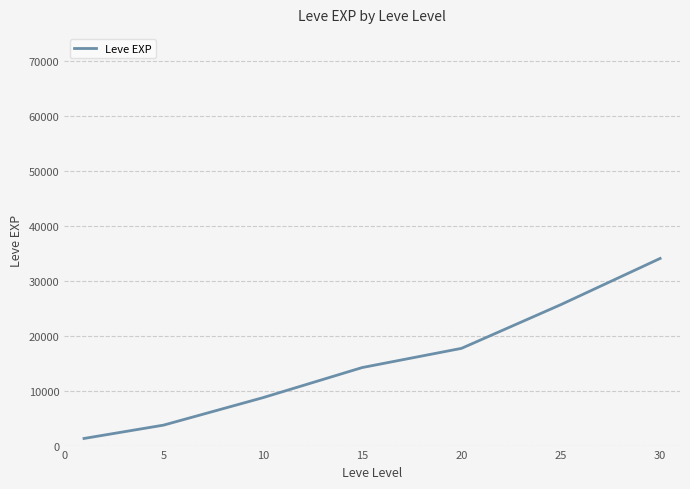

True or false: there are more than 1 points higher than both neighbors.

False